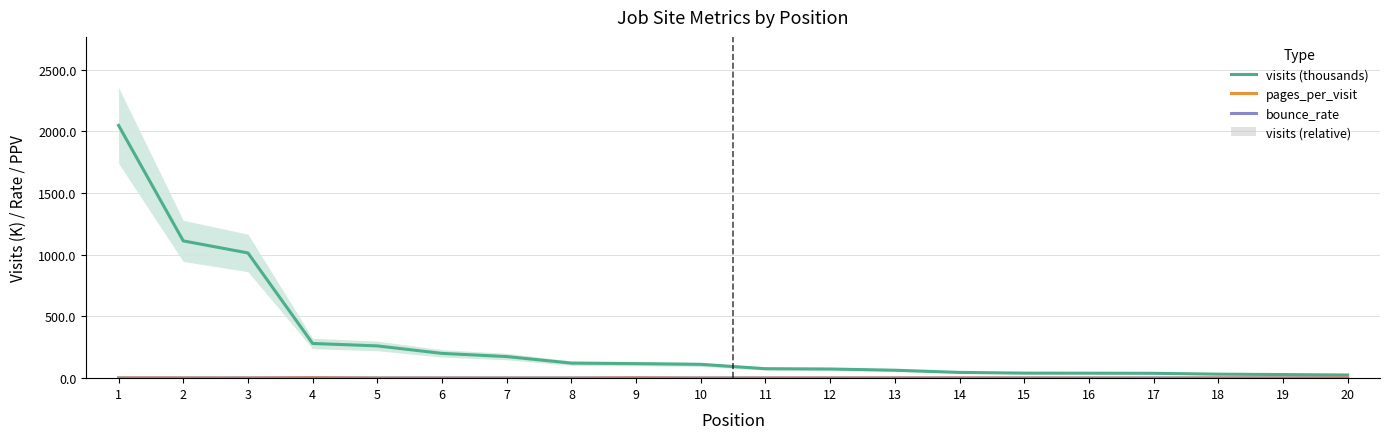

Reading left to right, extract all data points from this chart.

visits (thousands): 1=2049.1	2=1112.8	3=1015.0	4=281.3	5=261.6	6=200.8	7=175.0	8=121.9	9=117.8	10=111.9	11=76.8	12=74.4	13=64.4	14=46.7	15=40.9	16=40.4	17=39.4	18=32.5	19=29.3	20=25.8
pages_per_visit: 1=2.8	2=2.6	3=2.4	4=5.0	5=1.7	6=1.5	7=1.4	8=1.3	9=4.0	10=1.2	11=1.9	12=2.1	13=2.3	14=2.5	15=2.2	16=1.7	17=1.0	18=2.9	19=2.6	20=4.9
bounce_rate: 1=0.5	2=0.5	3=0.6	4=0.4	5=0.7	6=0.8	7=0.8	8=0.9	9=0.4	10=0.9	11=0.7	12=0.4	13=0.5	14=0.6	15=0.7	16=0.5	17=1.0	18=0.5	19=0.5	20=0.4
visits (relative): 1=1.2	2=0.7	3=0.6	4=0.2	5=0.2	6=0.1	7=0.1	8=0.1	9=0.1	10=0.1	11=0.0	12=0.0	13=0.0	14=0.0	15=0.0	16=0.0	17=0.0	18=0.0	19=0.0	20=0.0